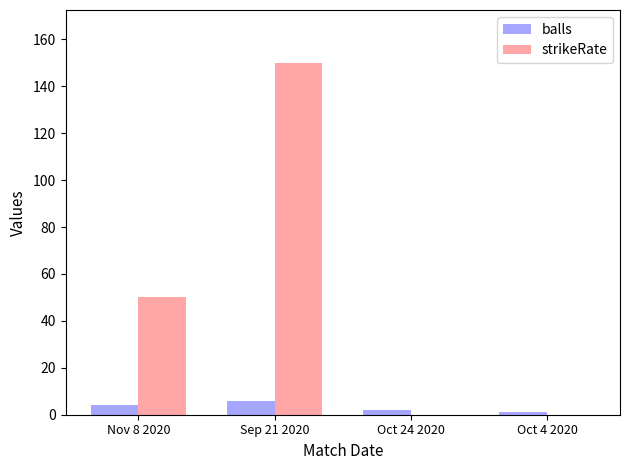

What is the sum of all strikeRate values?

200